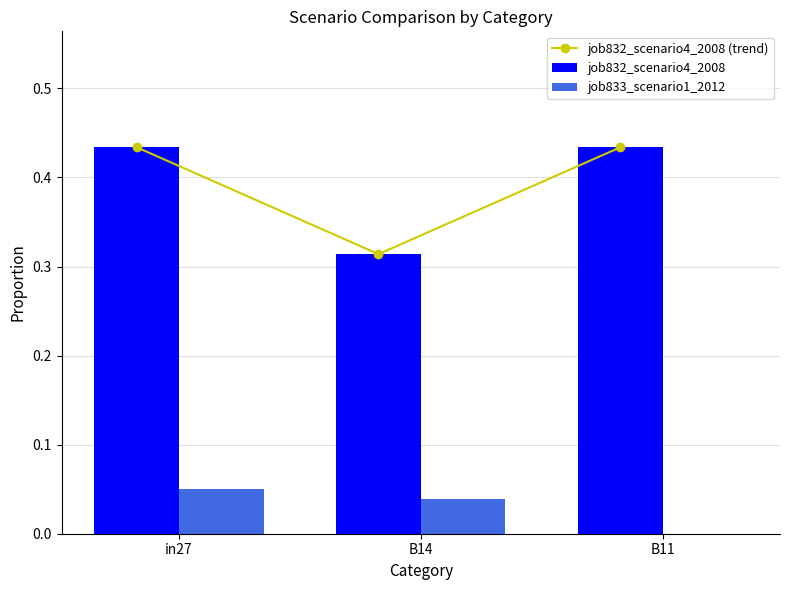

What are all the series names shown in the legend?

job832_scenario4_2008 (trend), job832_scenario4_2008, job833_scenario1_2012